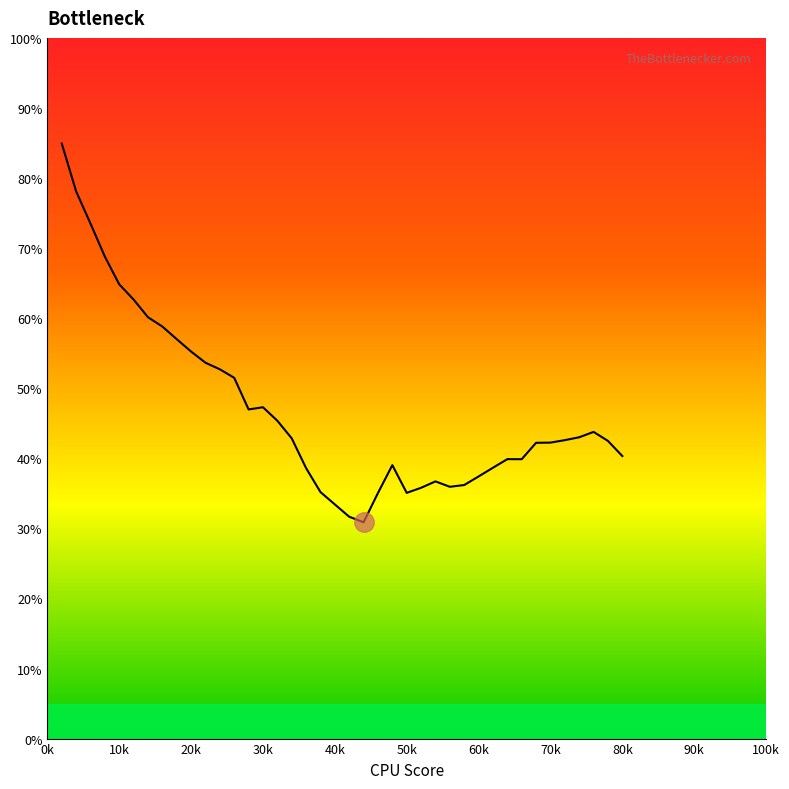

What is the difference between the maximum and minimum values?

54.1